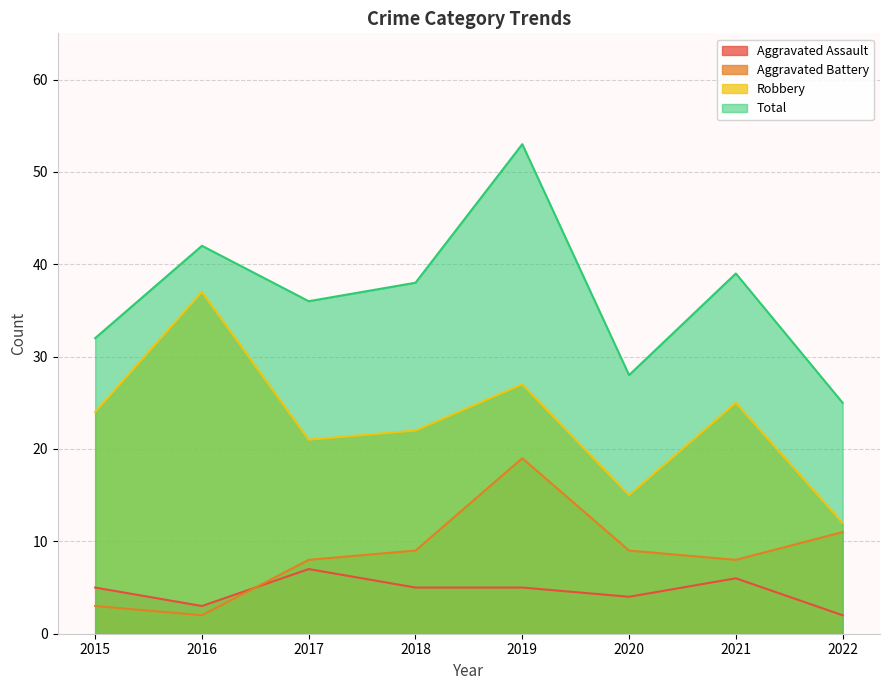

How many interior local valleys does the Robbery series have?

2